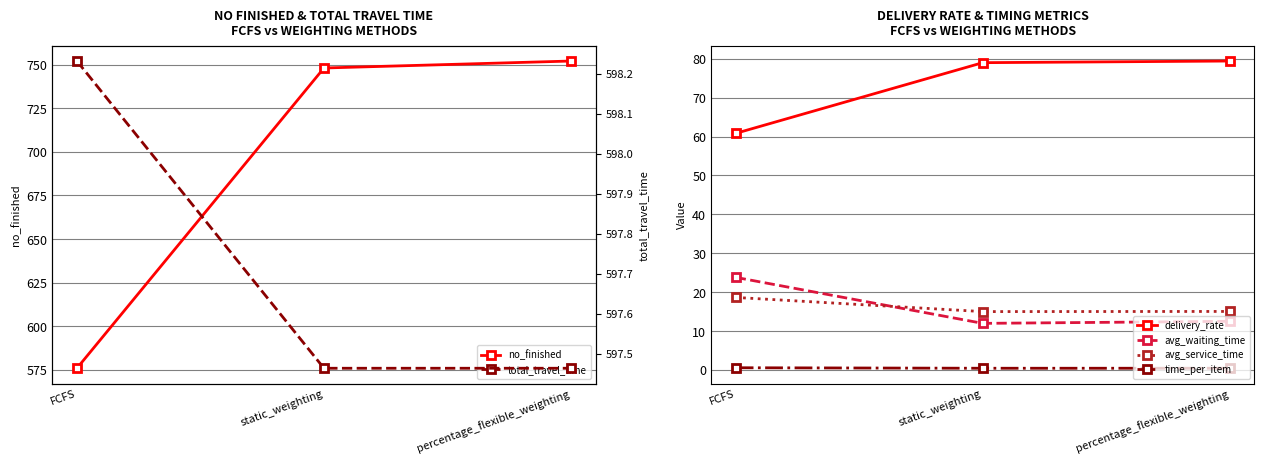

What is the maximum value for total_travel_time?

598.2